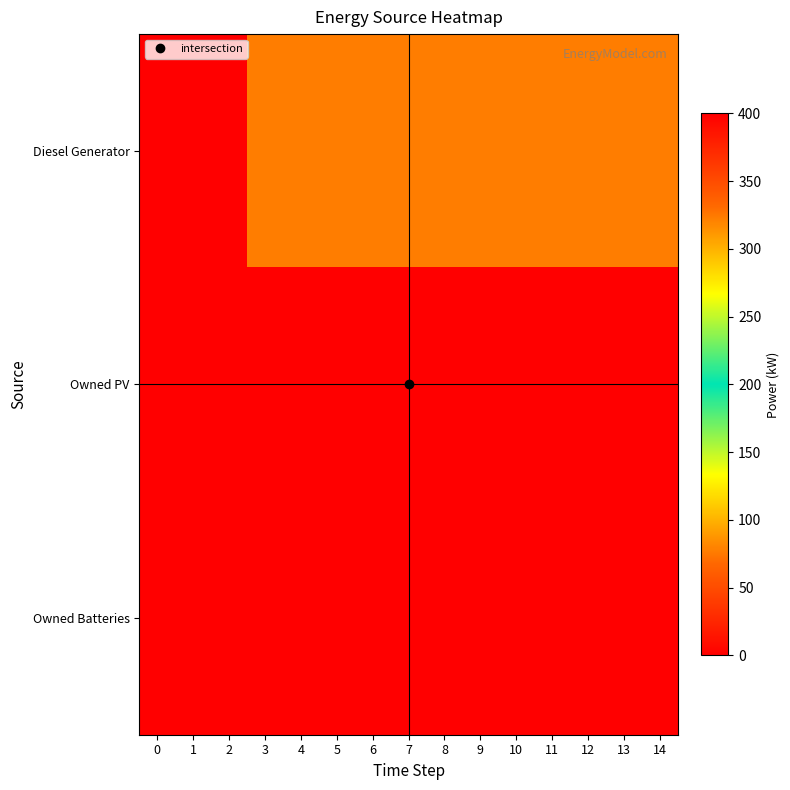

What is the maximum value shown in the chart?

400